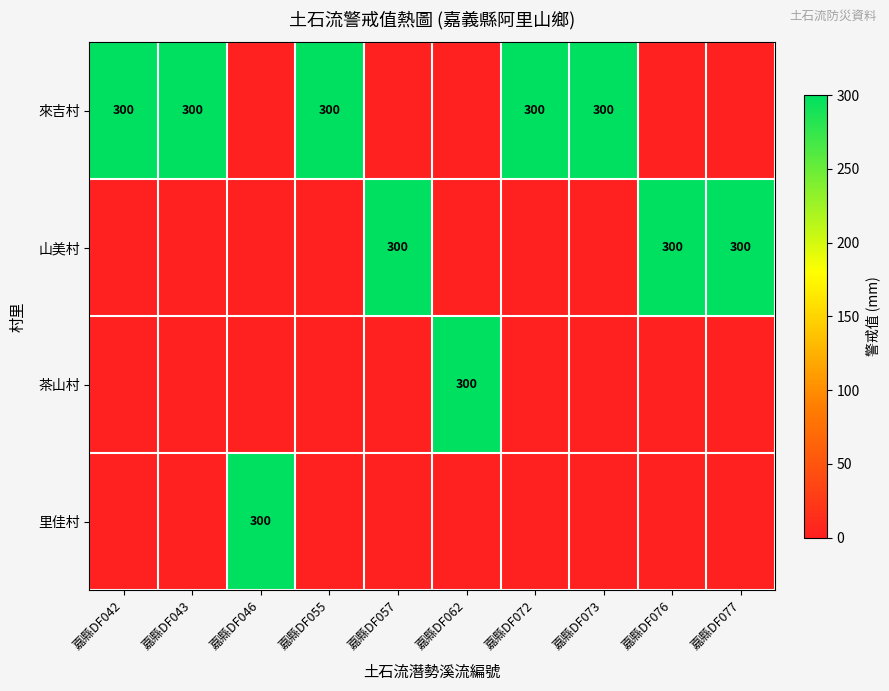

Between 嘉縣DF072 and 嘉縣DF073, which is larger?

嘉縣DF072